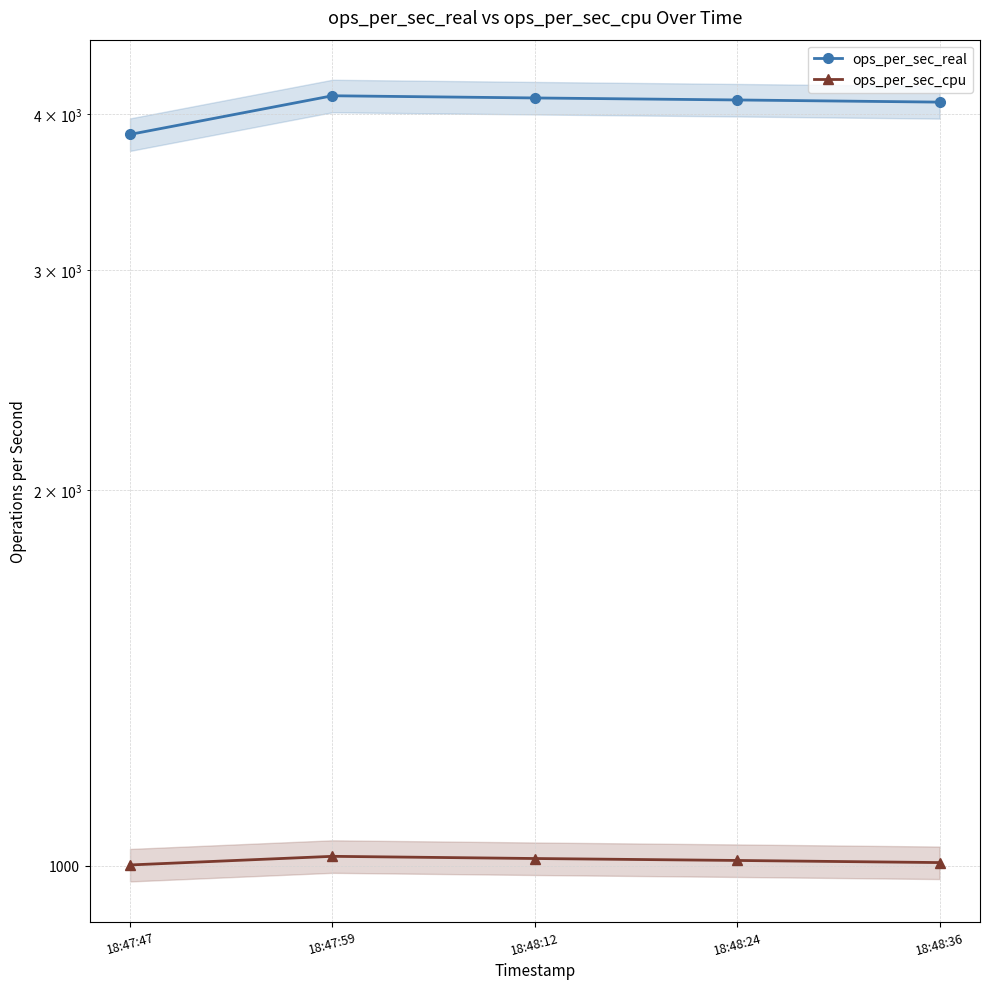

What is the difference between the ops_per_sec_real values at 18:48:24 and 18:48:12?

15.3